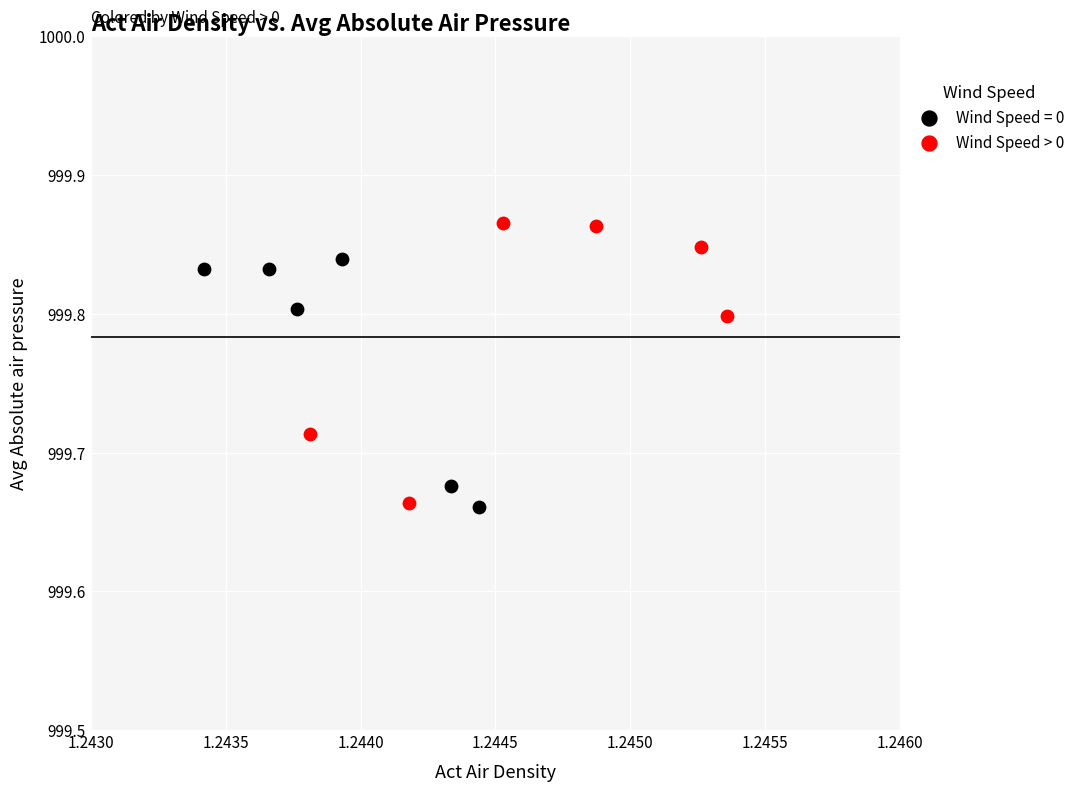

Which series has the widest spread of Y values?

Wind Speed > 0